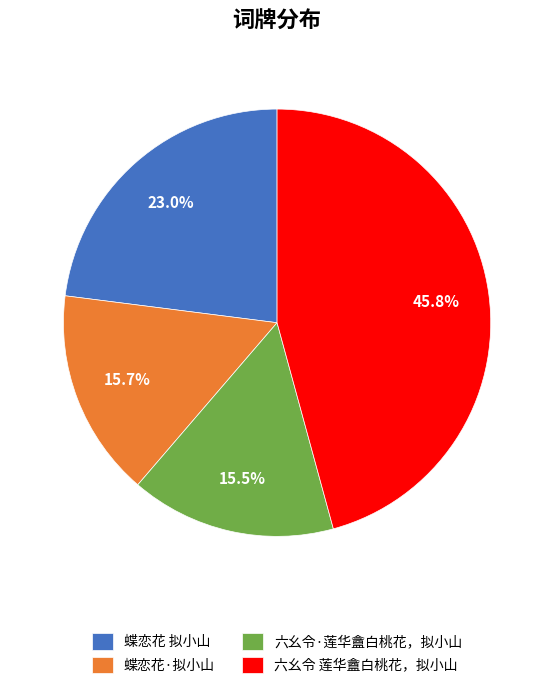

To the nearest percent, what is the average slice percentage?

25%